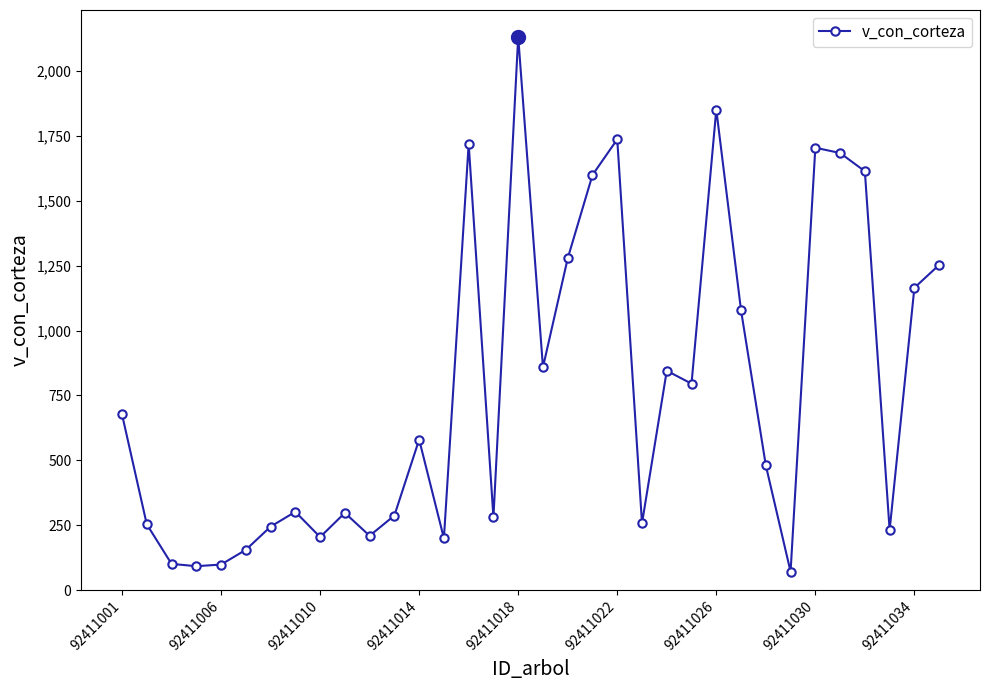

What is the smallest value displayed?

70.6